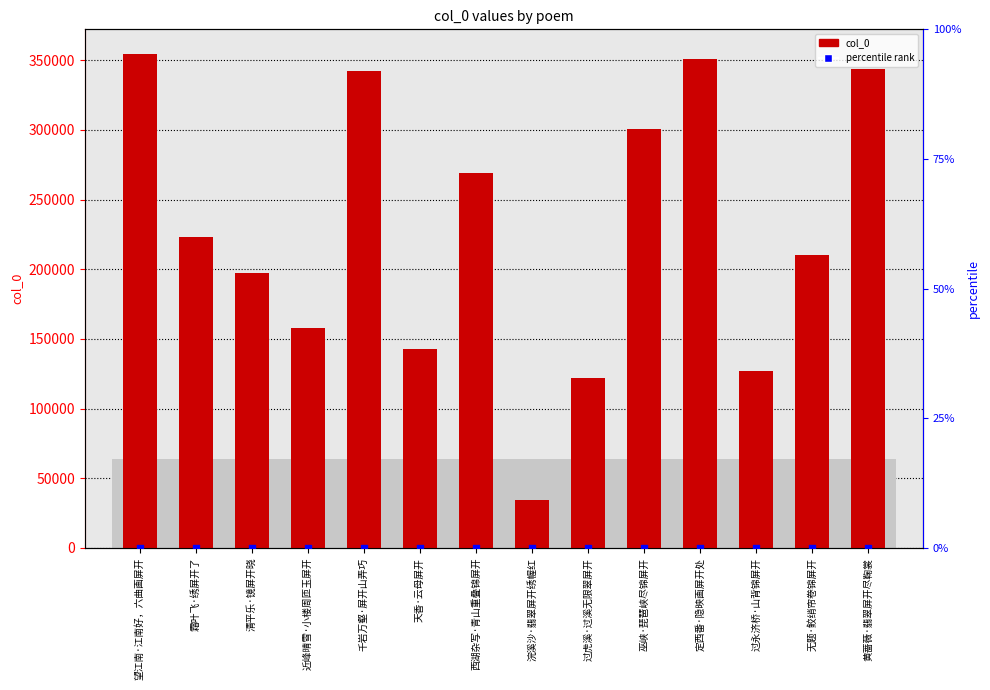

At how many categories does at least one series exceed 308324?

4